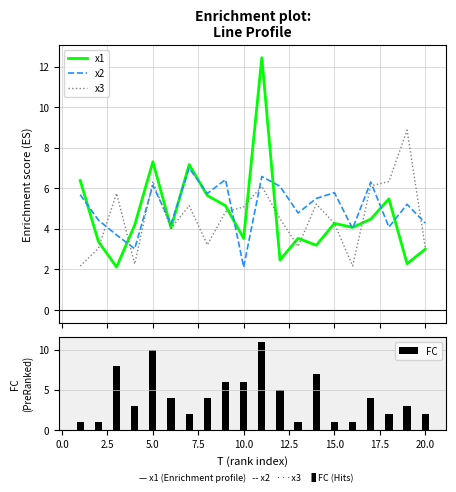

List the series in order of their peak value, lowest first.

x2, x3, FC, x1